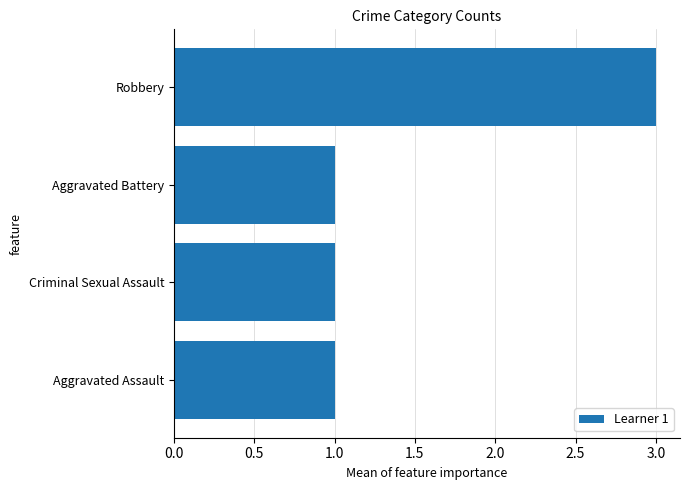

Count the number of categories in the chart.

4